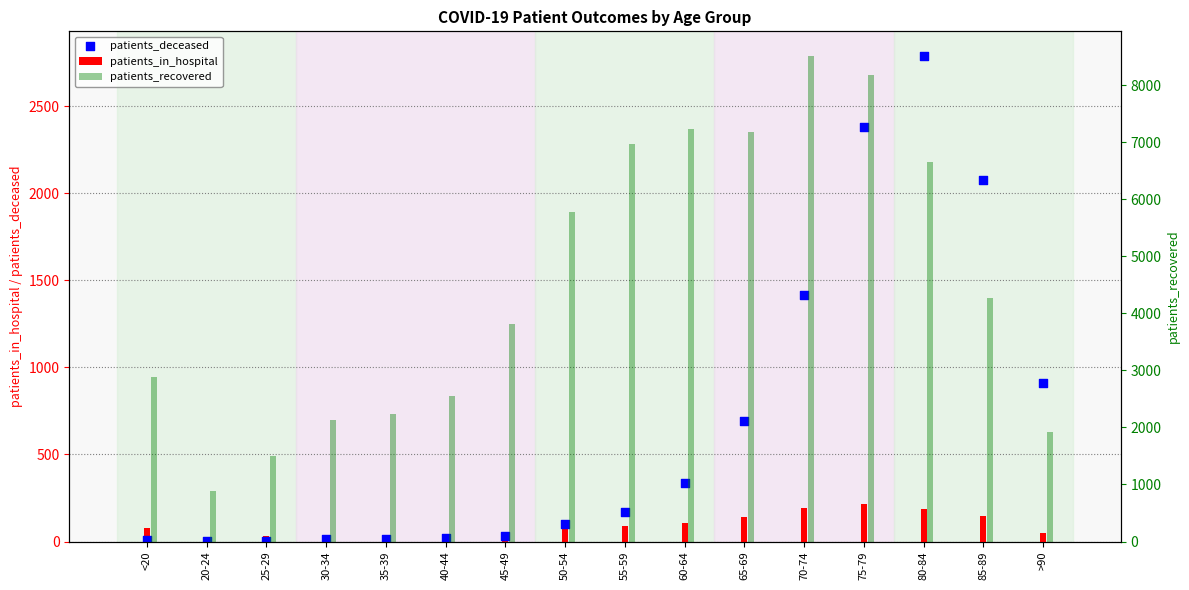

Which series has the largest Y range (max minus min)?

patients_recovered